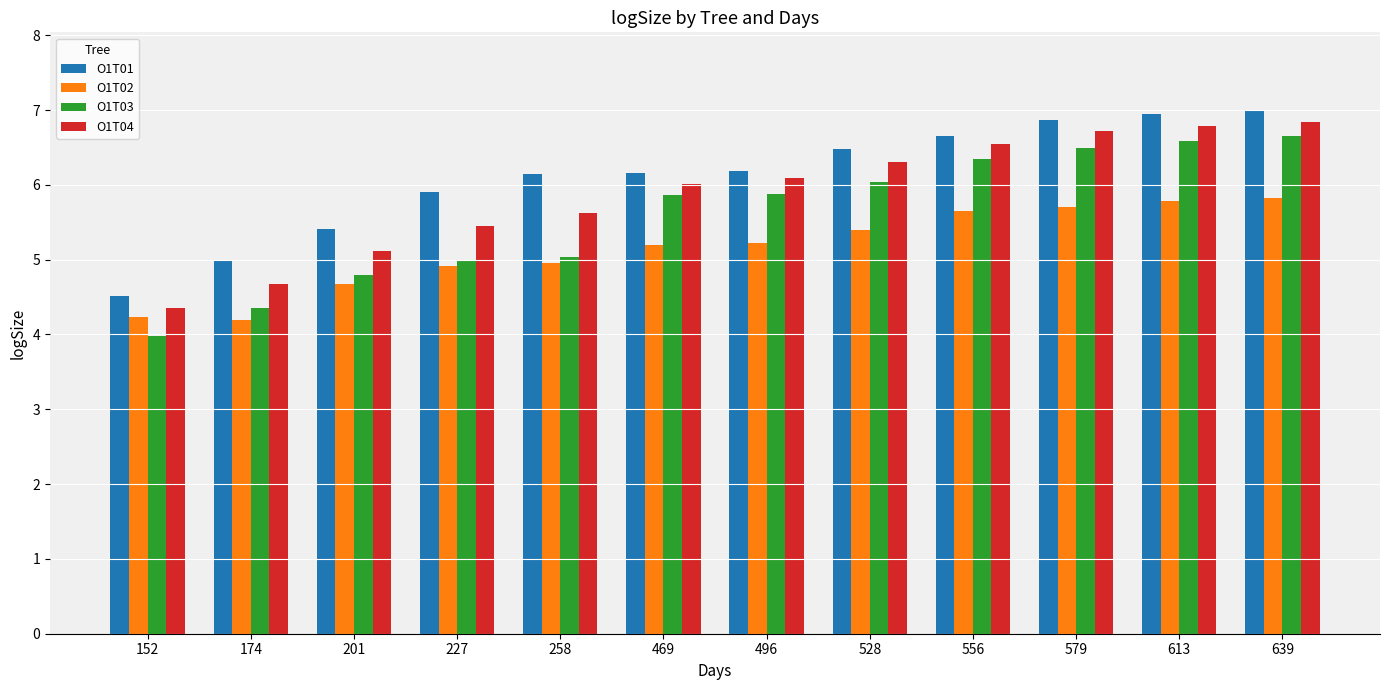

List the series in order of their overall mean, highest first.

O1T01, O1T04, O1T03, O1T02